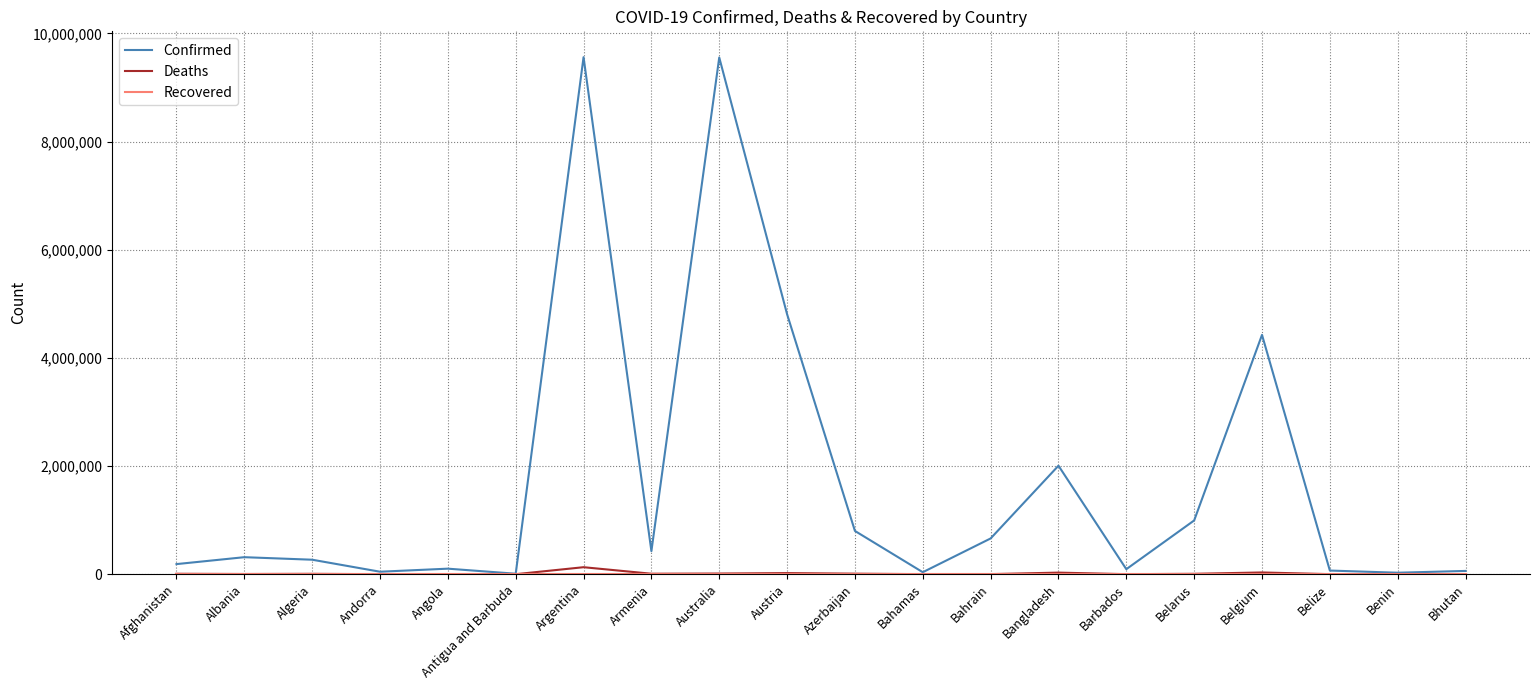

What is the maximum value for Confirmed?

9560307